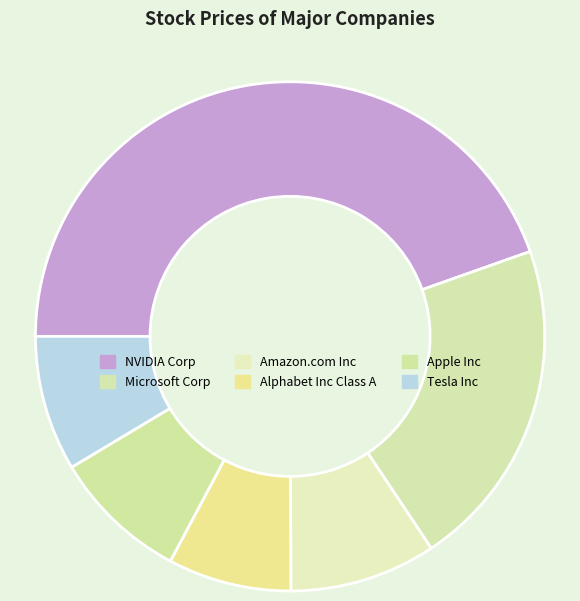

Is there a majority slice in this chart?

No